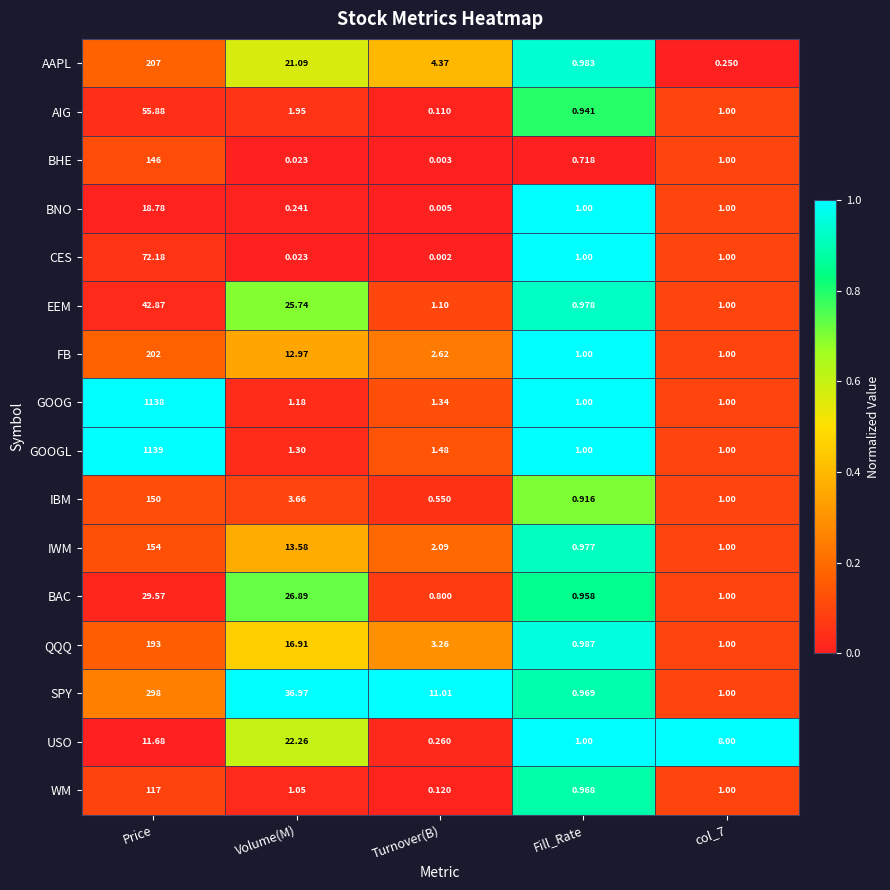

Count the number of data series in this chart.

16